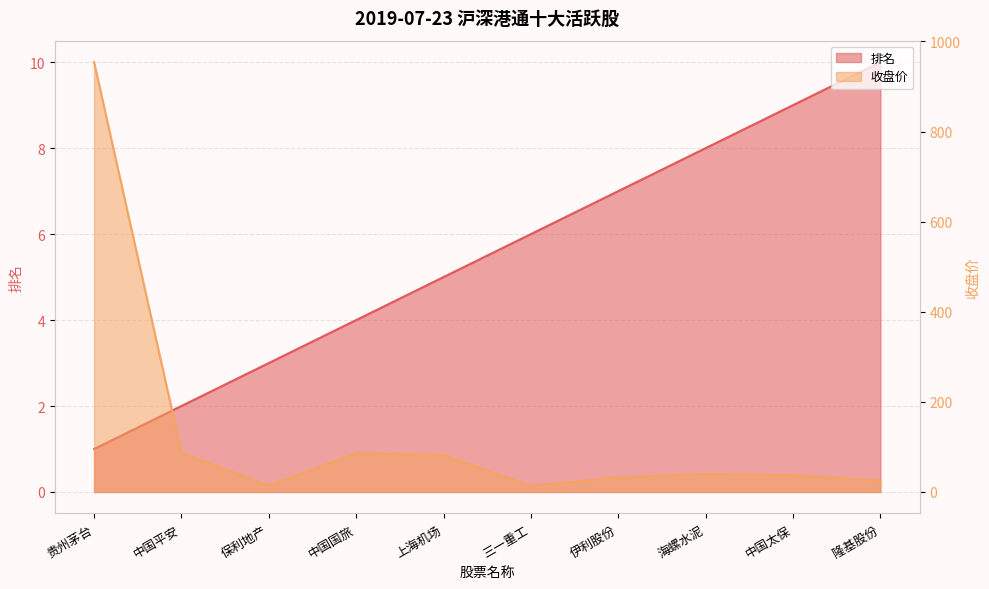

What are all the series names shown in the legend?

排名, 收盘价